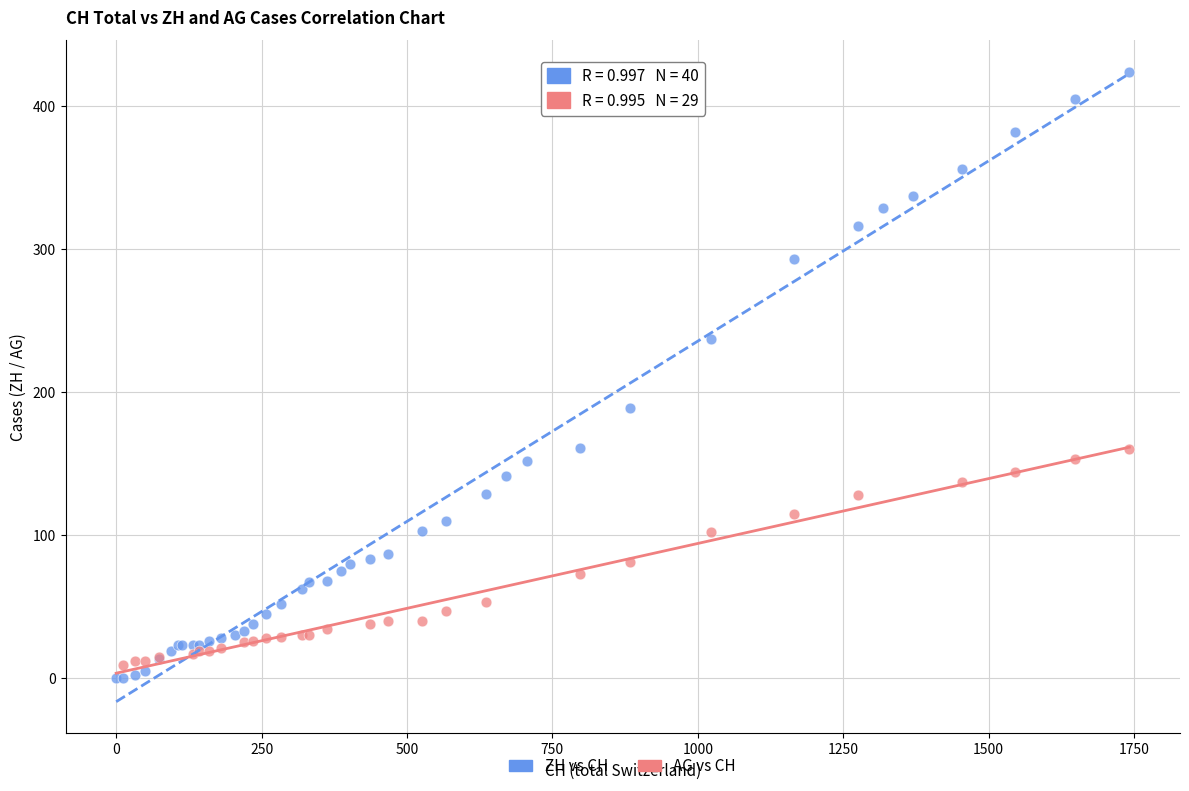

Which series has the largest Y range (max minus min)?

ZH vs CH